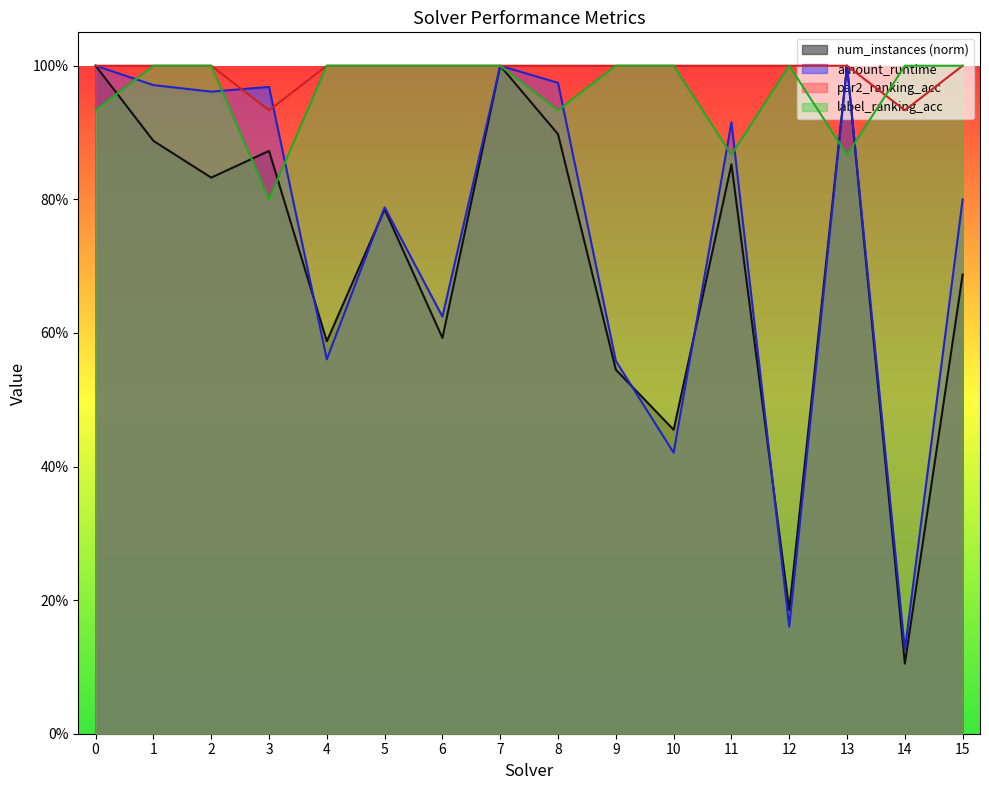

Which series has the widest spread of values?

num_instances (norm)